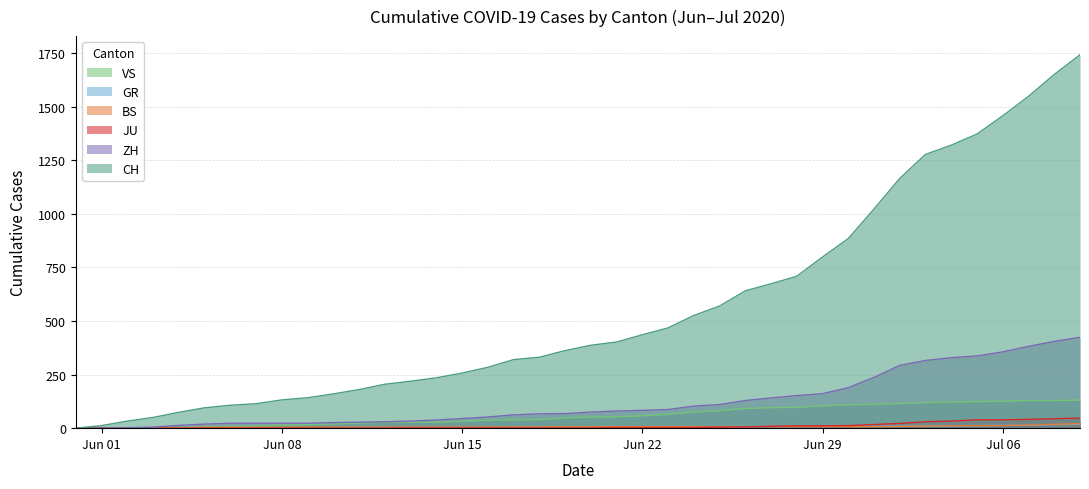

What is the maximum value for CH?

1743